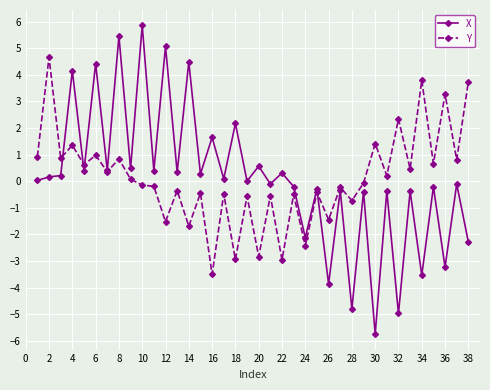

What is the value of the X point at the 16th from the left?

1.6